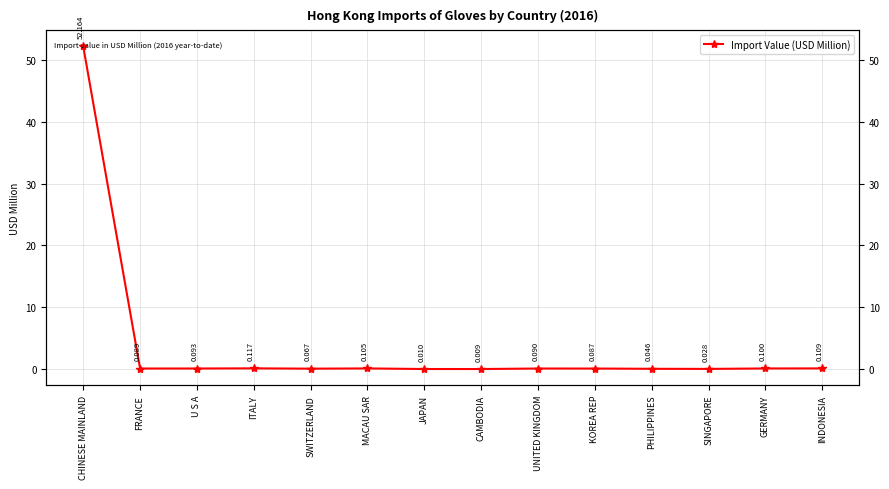

The value at PHILIPPINES is 0.1. True or false?

False